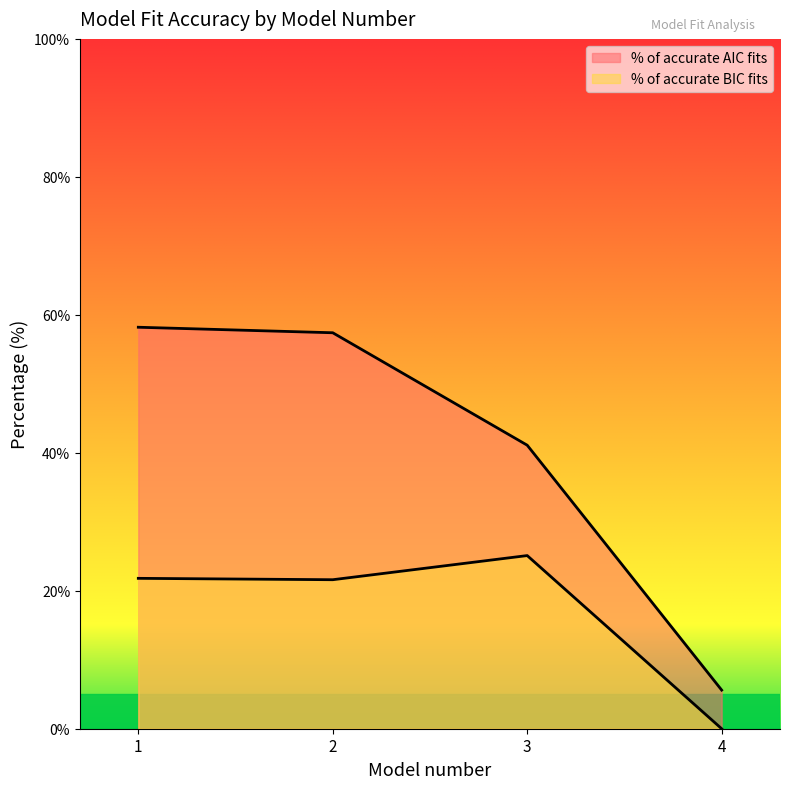

What is the difference between the maximum and minimum values in the % of accurate BIC fits series?

25.1